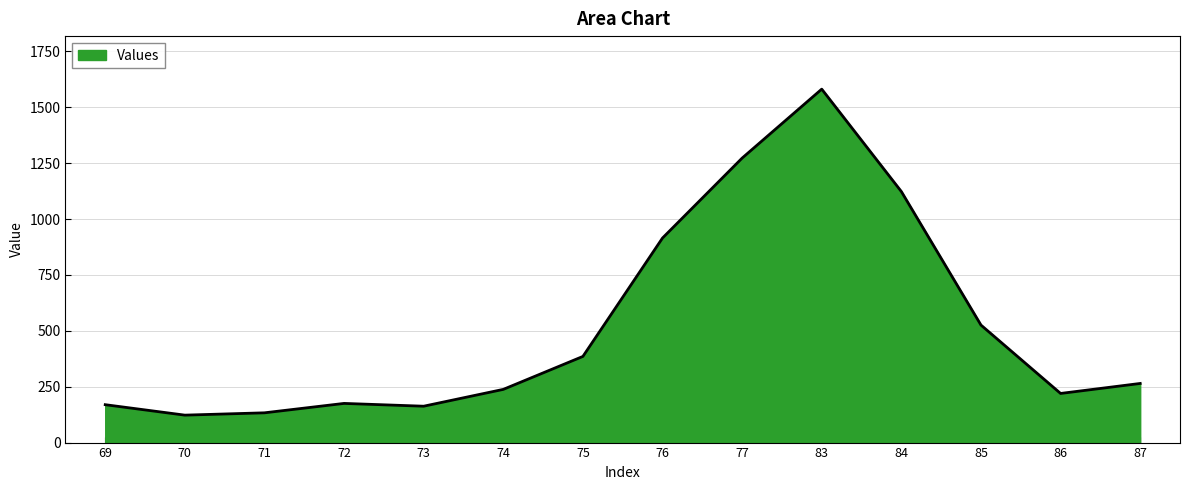

How many values are below 264?

7